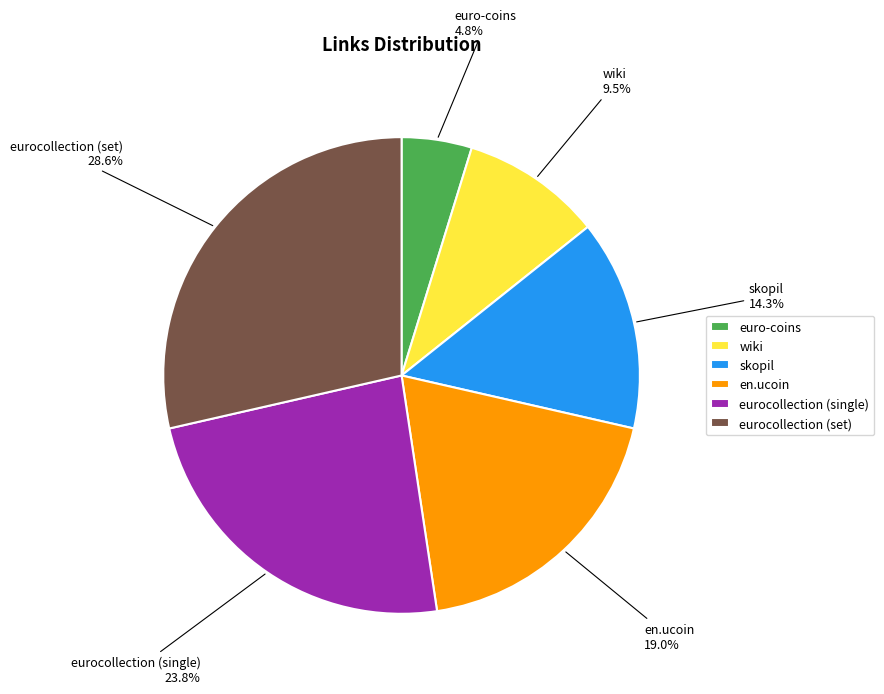

Between eurocollection (single) and skopil, which is larger?

eurocollection (single)